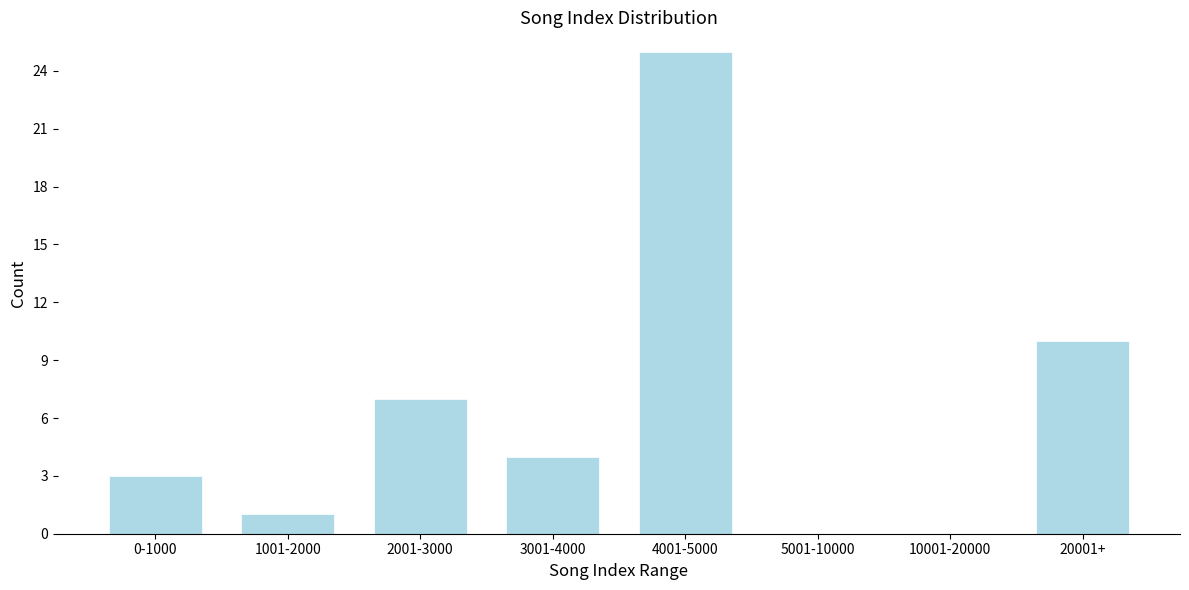

Reading left to right, transcribe all the data shown in this chart.

0-1000=3	1001-2000=1	2001-3000=7	3001-4000=4	4001-5000=25	5001-10000=0	10001-20000=0	20001+=10